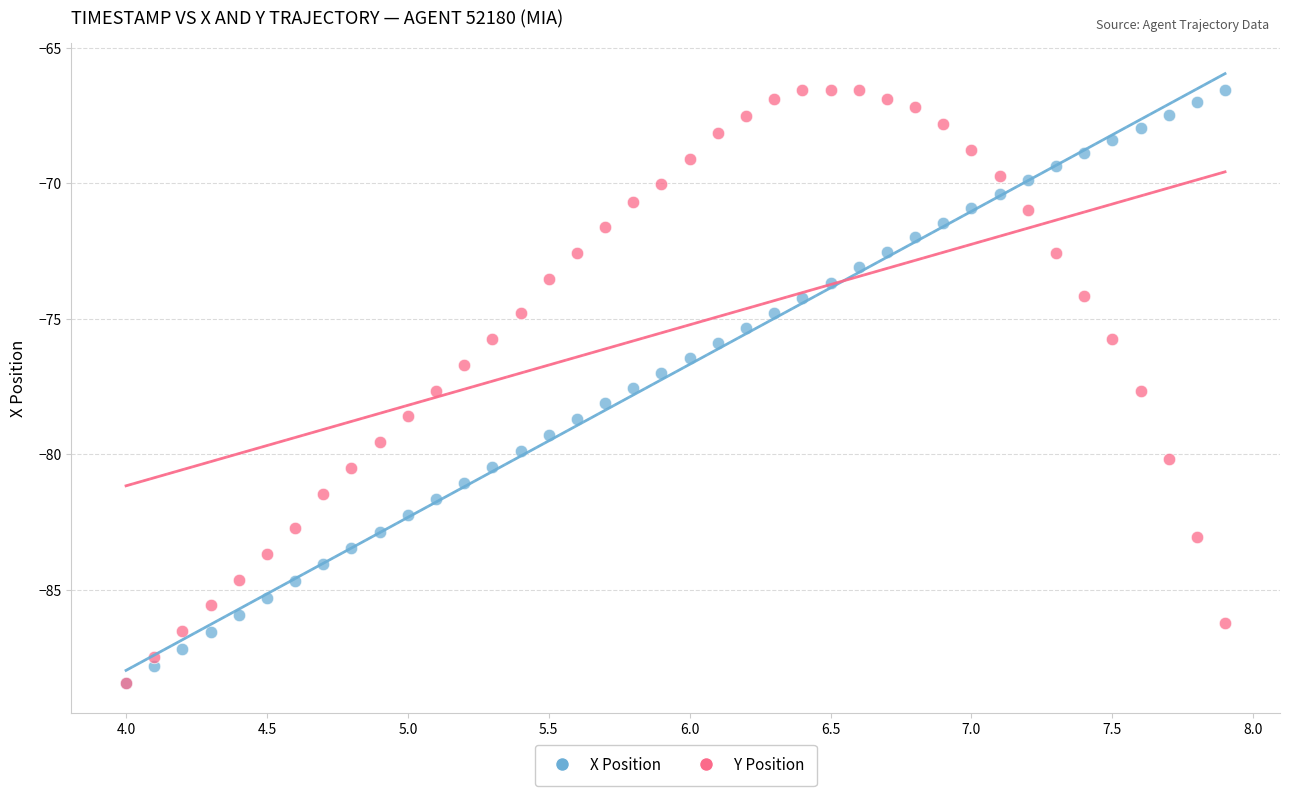

What are all the series names shown in the legend?

X Position, Y Position